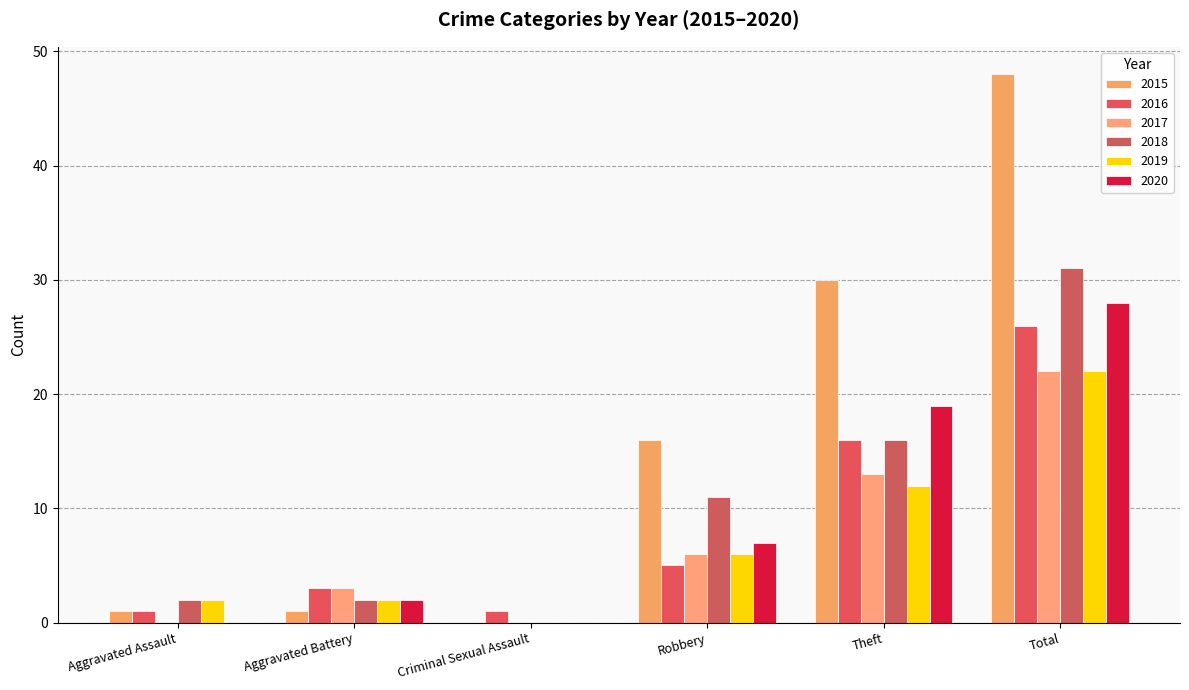

Does the chart contain stacked bars?

No